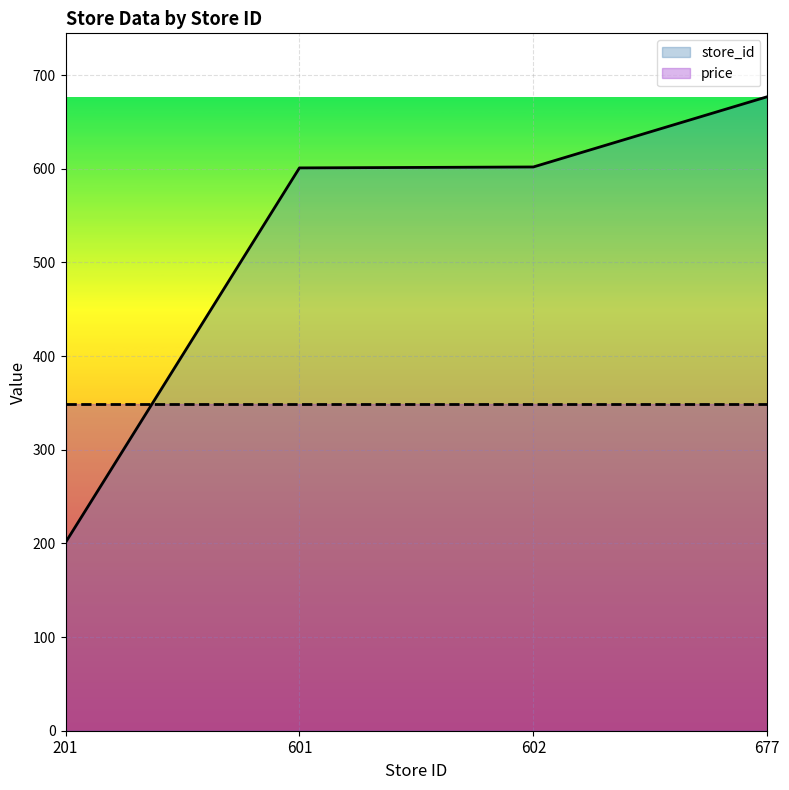

Which has a higher value, 677 or 601?

677